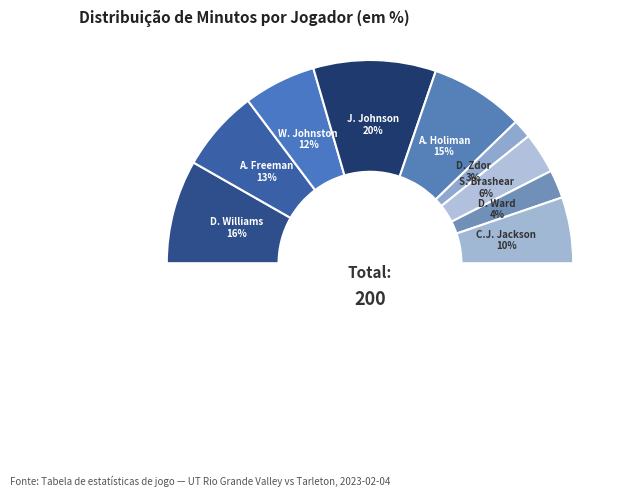

How many slices are in this pie chart?

9